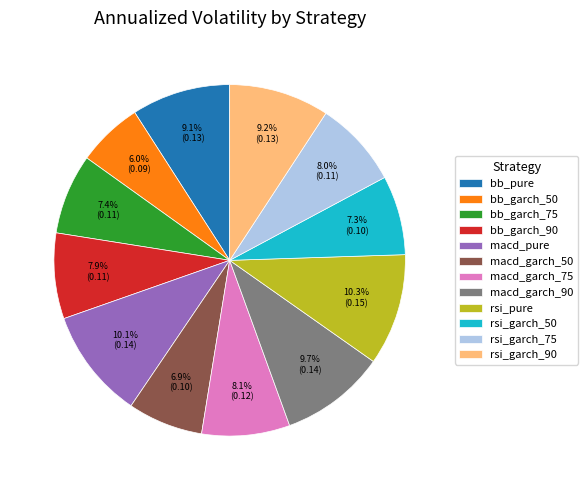

What percentage is the macd_garch_90 slice, to the nearest percent?

10%